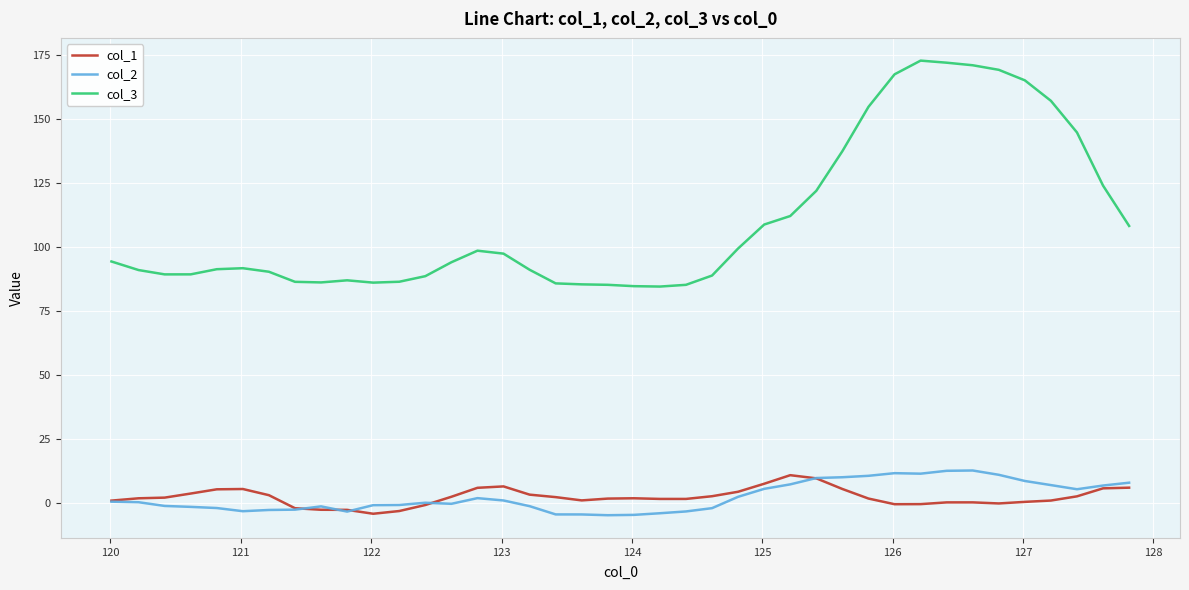

Which series has the widest spread of values?

col_3